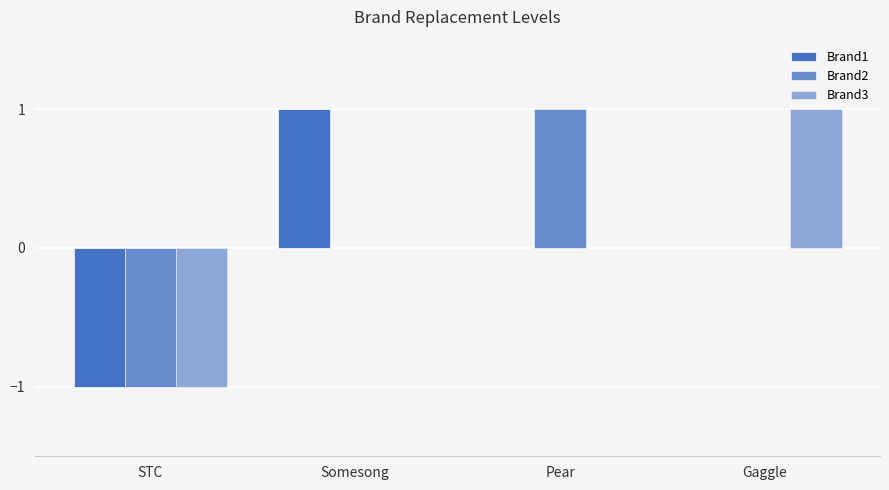

What is the difference between the maximum and minimum values in the Brand1 series?

2